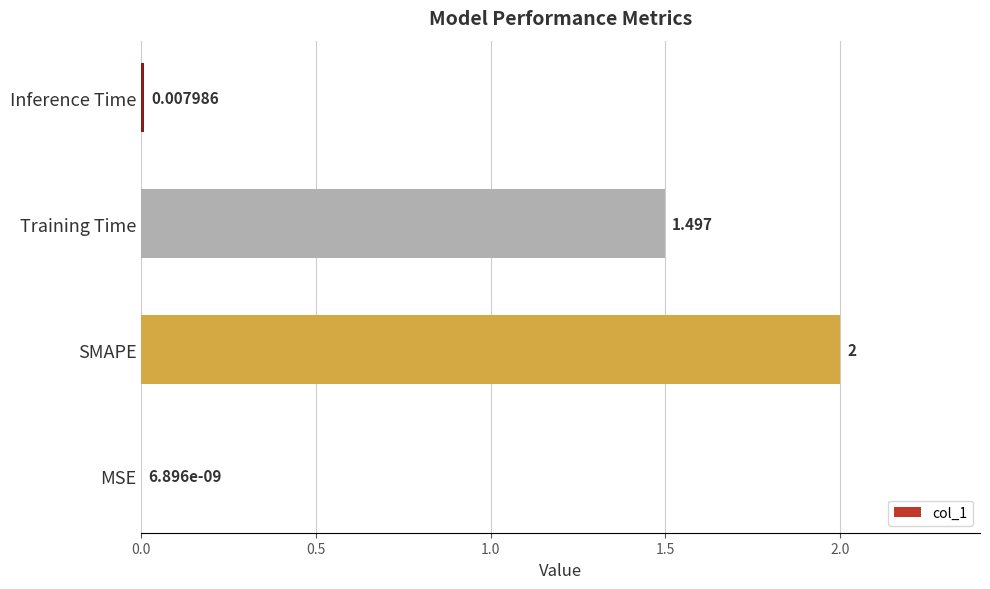

Which has a higher value, Training Time or MSE?

Training Time